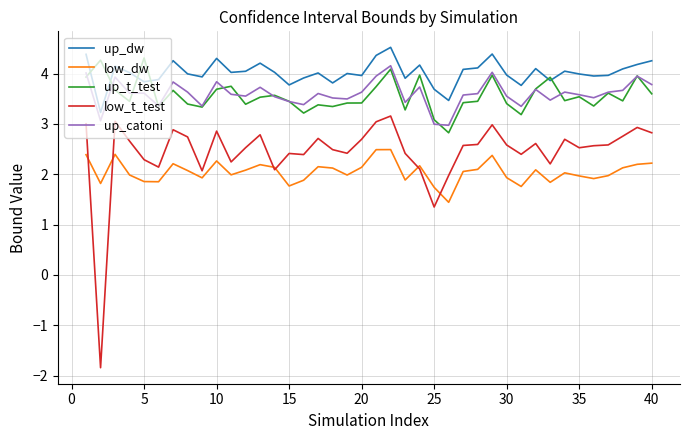

What is the greatest value displayed?

4.5